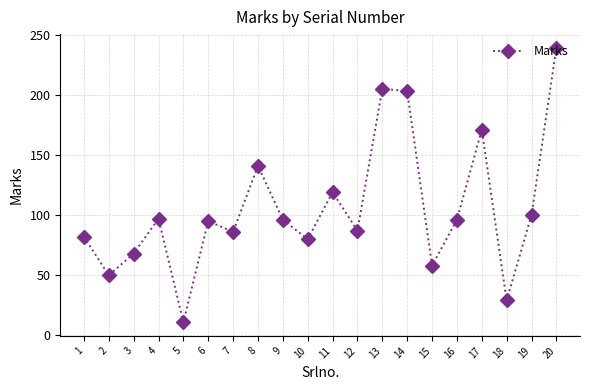

What is the sum of all values?

2113